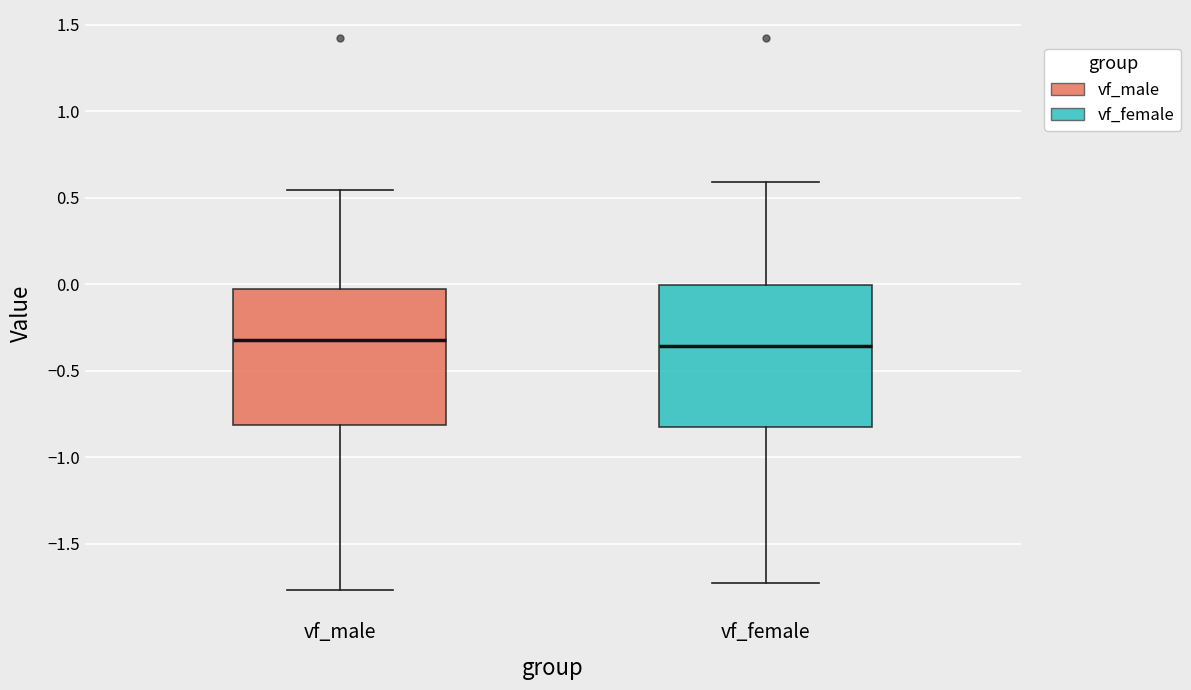

Where is the lower edge of the box for vf_male on the y-axis? The values are not printed on the chart, so give them approximately, as read against the axis.

-0.80